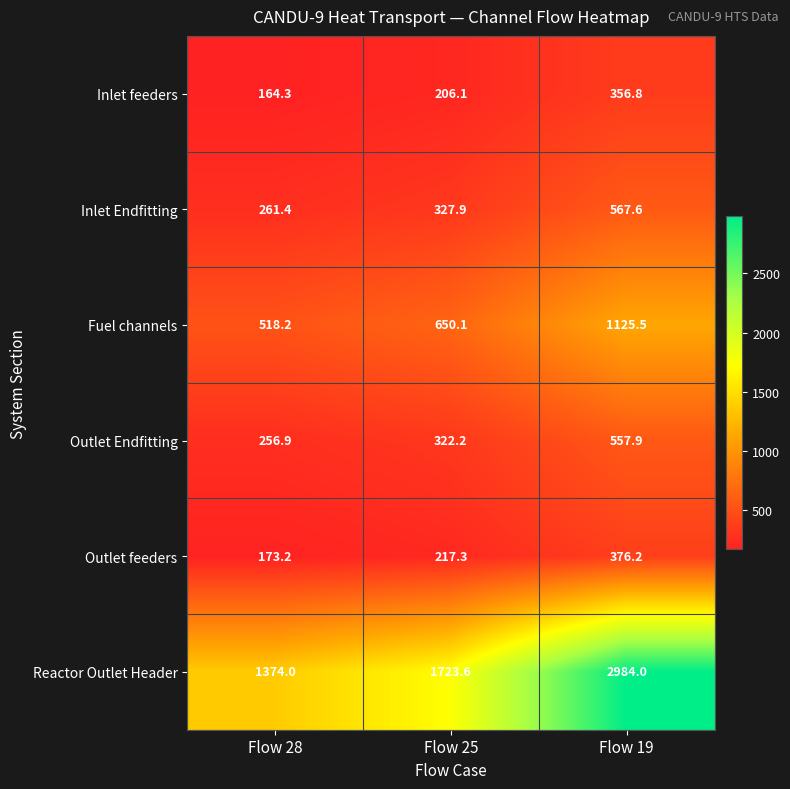

Reading left to right, extract all data points from this chart.

Inlet feeders: Flow 28=164.3	Flow 25=206.1	Flow 19=356.8
Inlet Endfitting: Flow 28=261.4	Flow 25=327.9	Flow 19=567.6
Fuel channels: Flow 28=518.2	Flow 25=650.1	Flow 19=1125.5
Outlet Endfitting: Flow 28=256.9	Flow 25=322.2	Flow 19=557.9
Outlet feeders: Flow 28=173.2	Flow 25=217.3	Flow 19=376.2
Reactor Outlet Header: Flow 28=1374.0	Flow 25=1723.6	Flow 19=2984.0